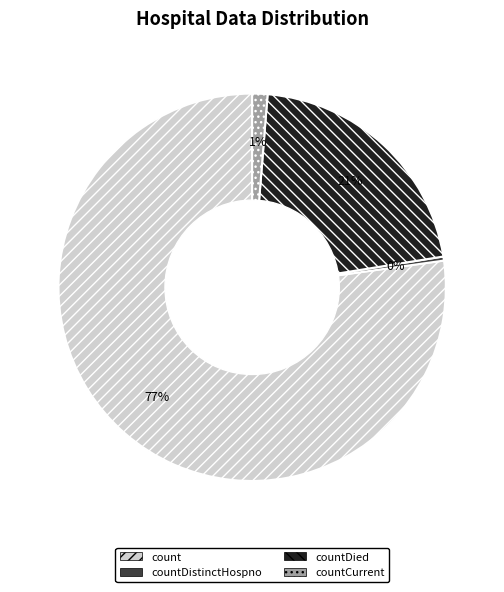

Which category has the biggest portion of the pie?

count